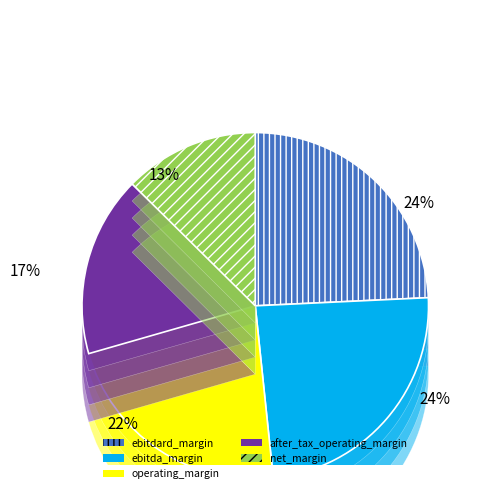

The ebitda_margin slice represents 24% of the pie. True or false?

True